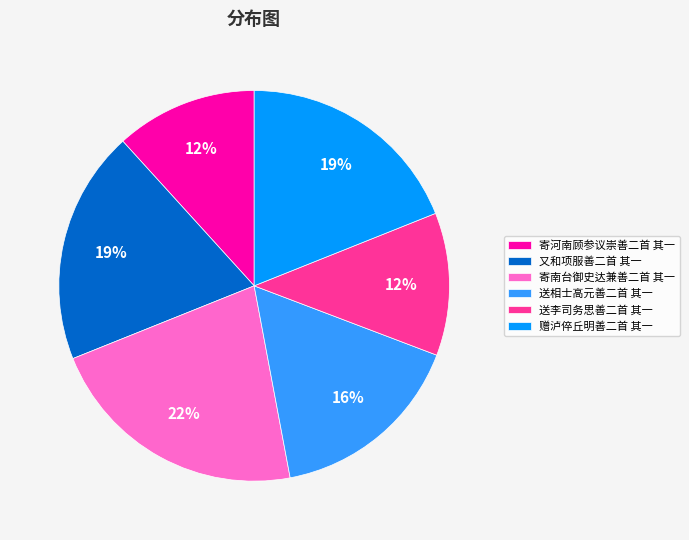

To the nearest percent, what percentage of the pie is 赠泸倅丘明善二首 其一?

19%